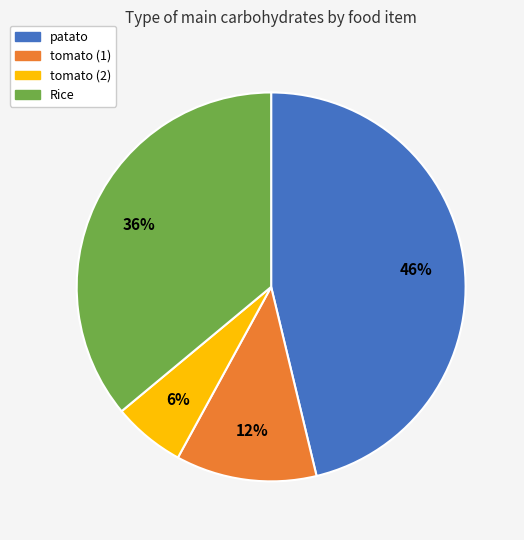

To the nearest percent, what is the average slice percentage?

25%